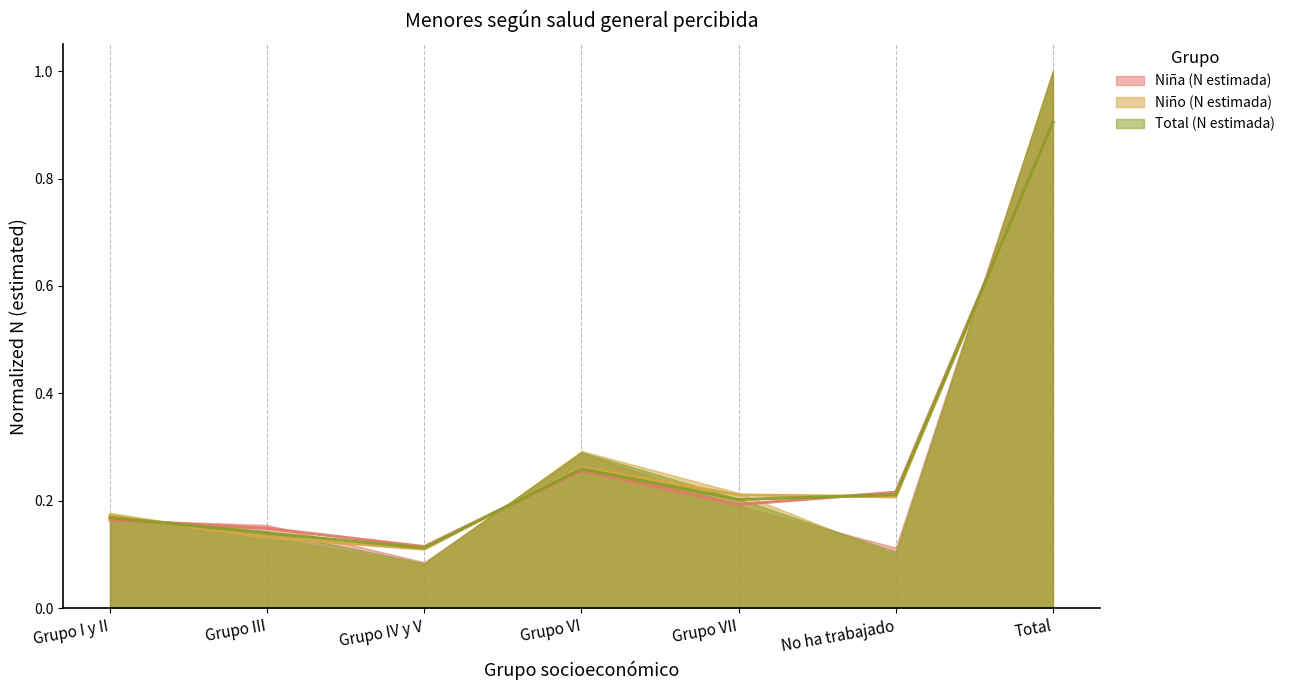

What is the sum of all Total (N estimada) values?

2.0